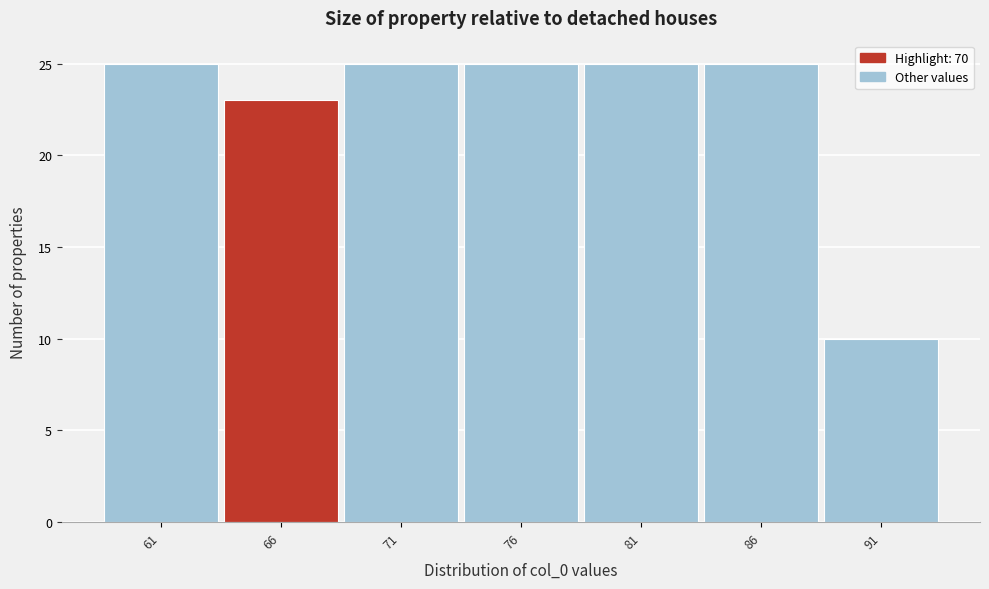

Reading left to right, extract all data points from this chart.

25	23	25	25	25	25	10